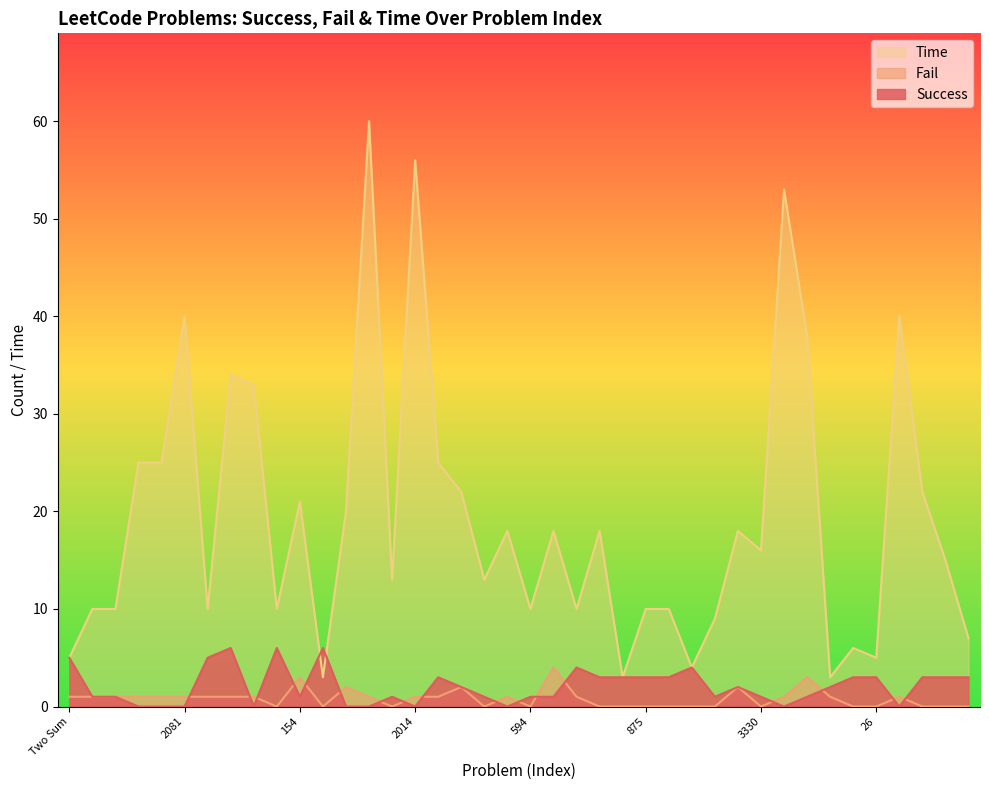

True or false: Time and Fail cross at least once.

False